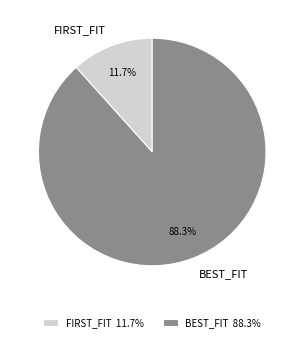

How many slices are in this pie chart?

2